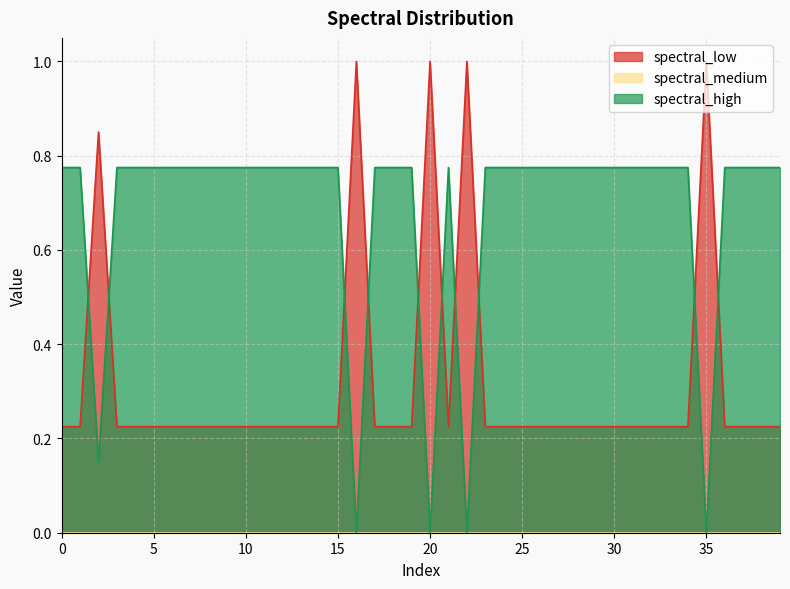

Between 1 and 13, which series saw the biggest shift?

spectral_low